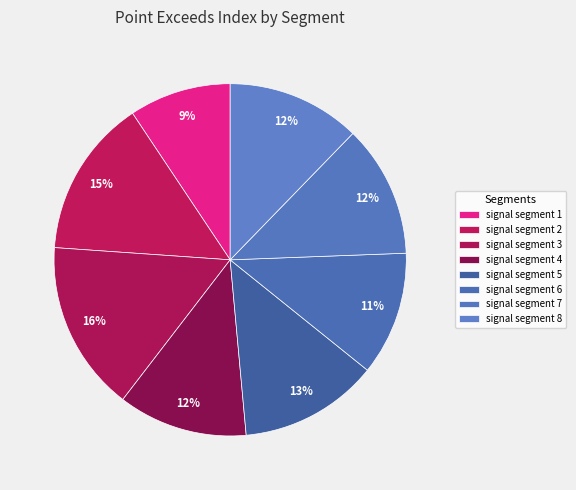

Is it true that signal segment 8 is 12% of the pie?

True